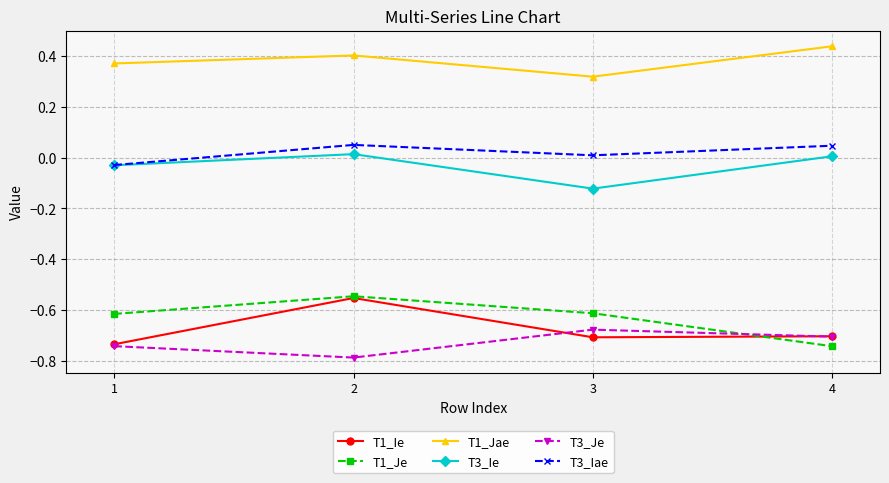

Is this an area chart (filled region under the line)?

No